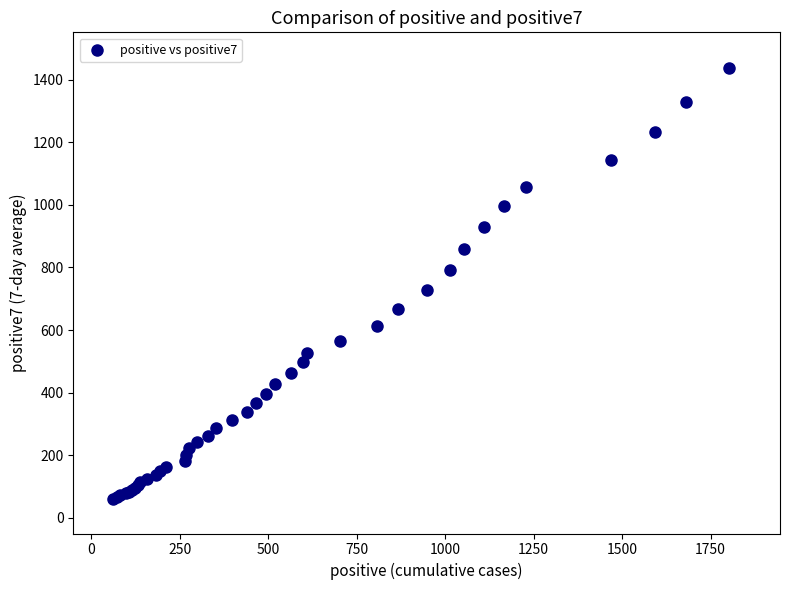

What Y value in the scatter plot is closest to 748?

728.1